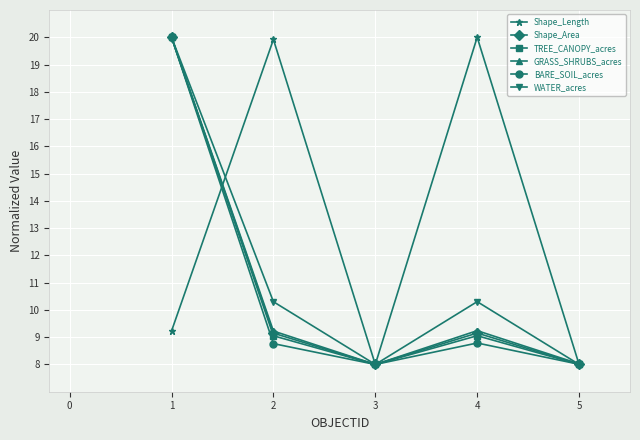

How many values in the TREE_CANOPY_acres series are below 9?

2